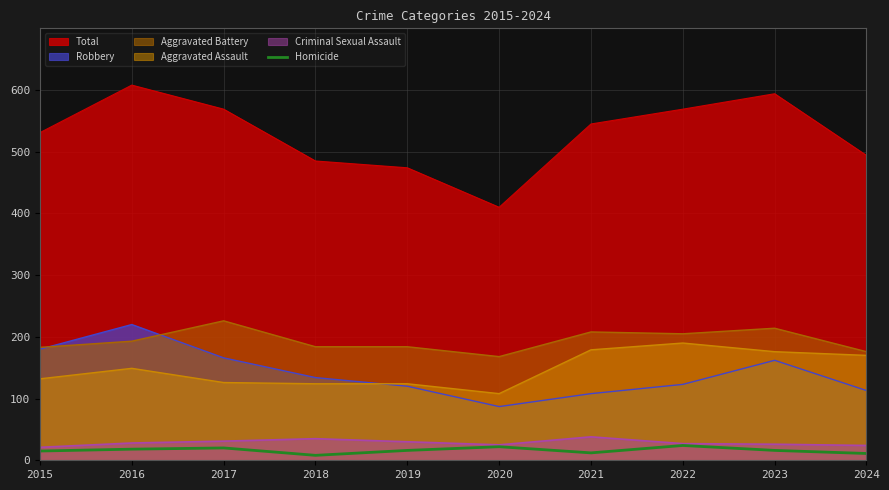

True or false: the data has more than 0 interior local peaks.

True